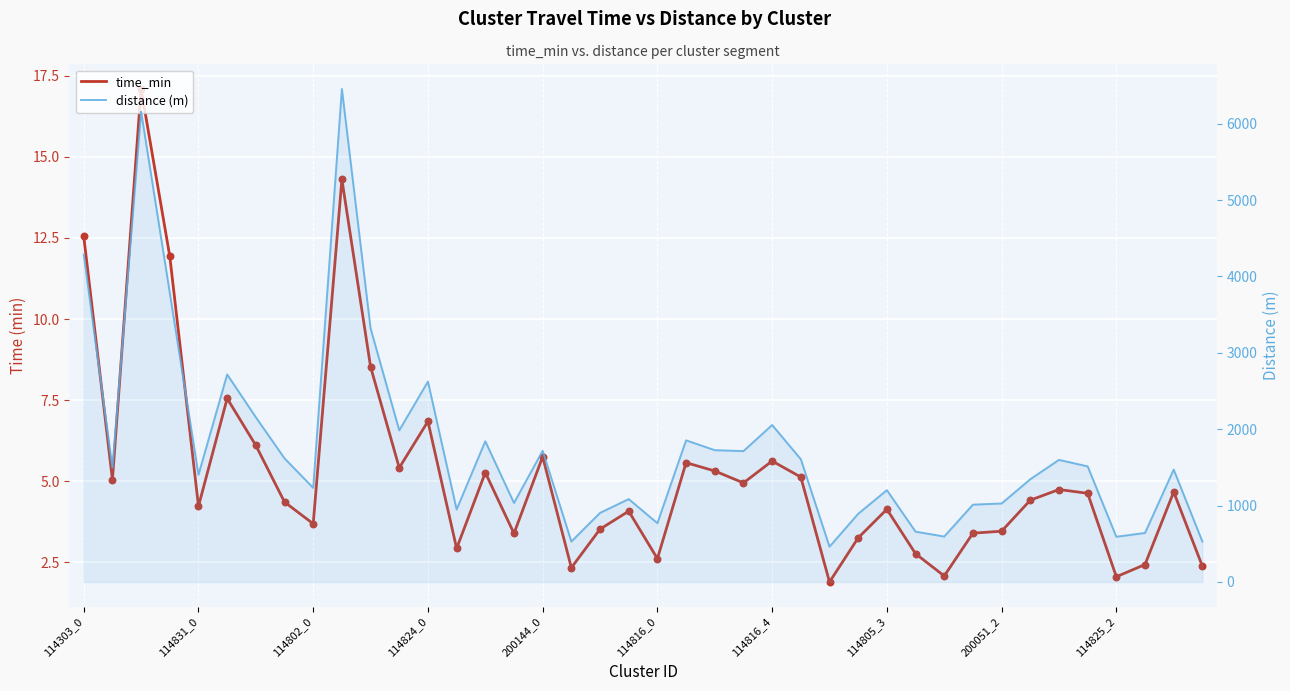

At how many categories does at least one series exceed 5386?

2